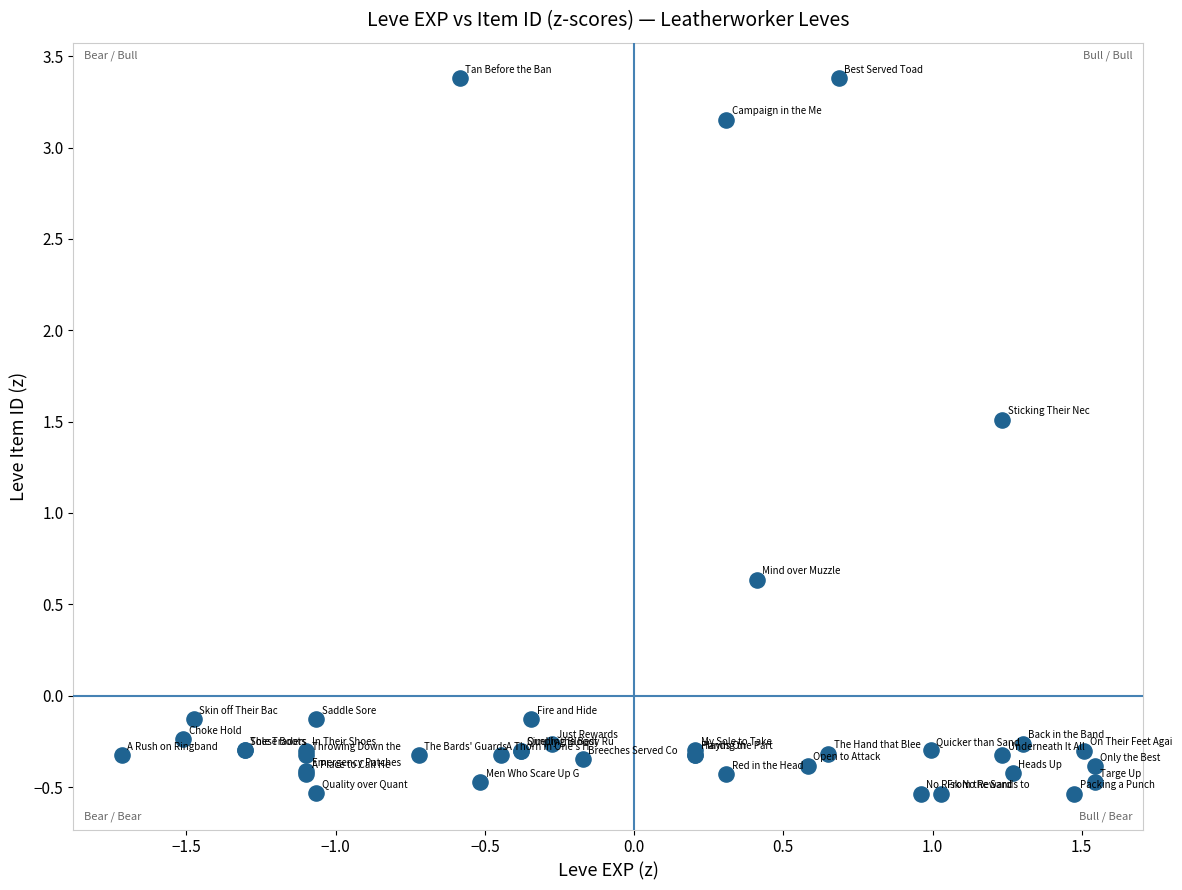

What Y value in the scatter plot is closest to 1?

0.6